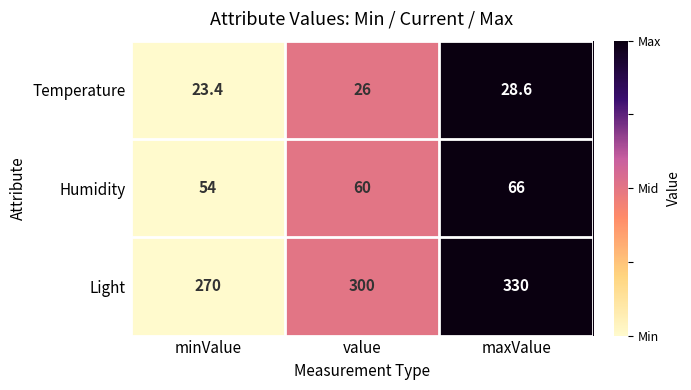

At which category does the chart reach its minimum across all series?

minValue